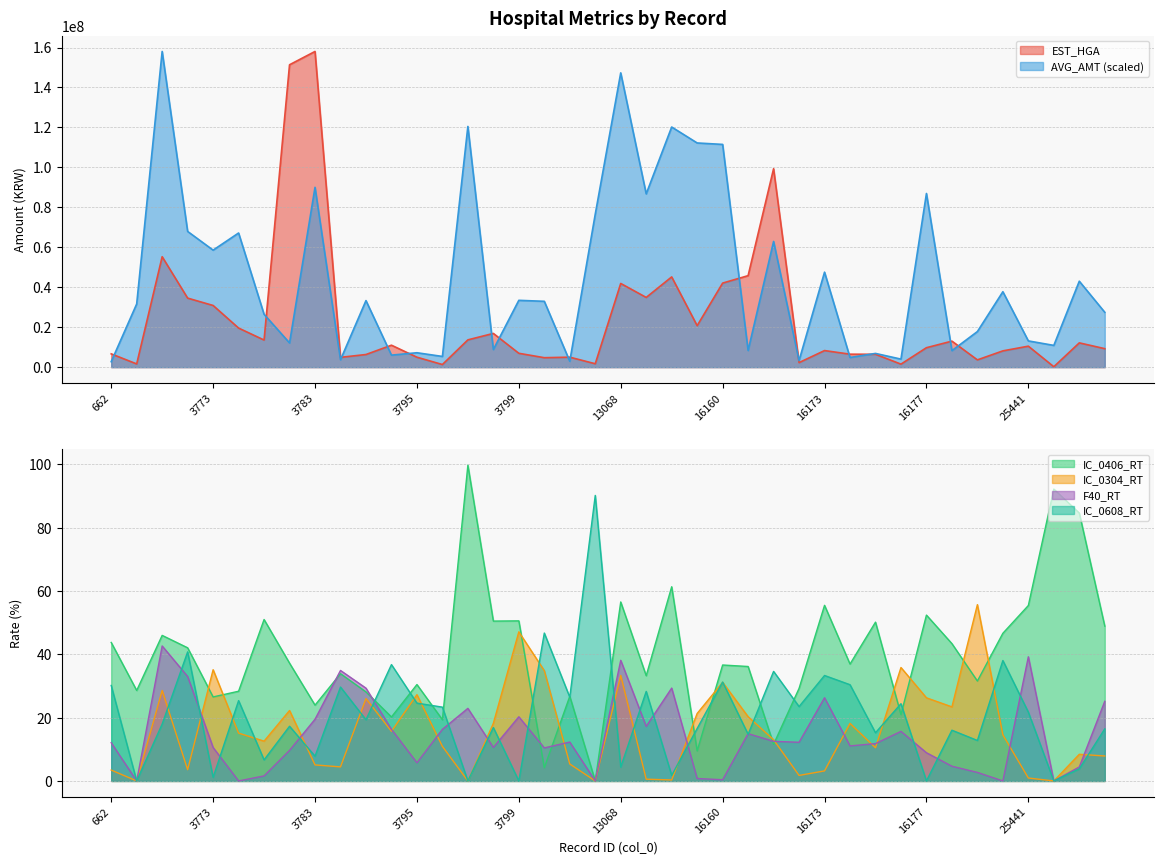

What is the difference between the highest and lowest values at 16179?

17819191.1